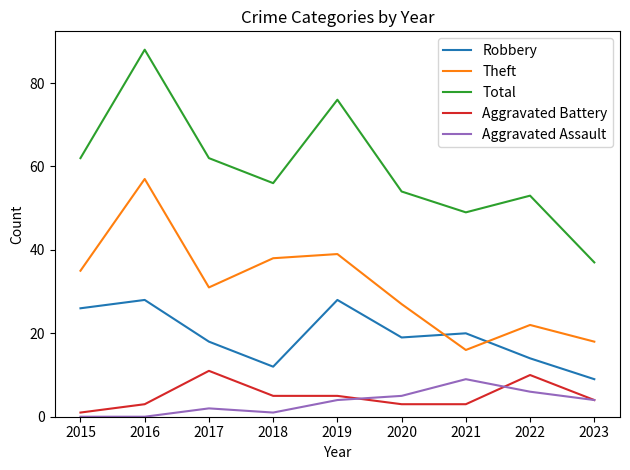

Count the Aggravated Assault values in the range 1 to 5.

5